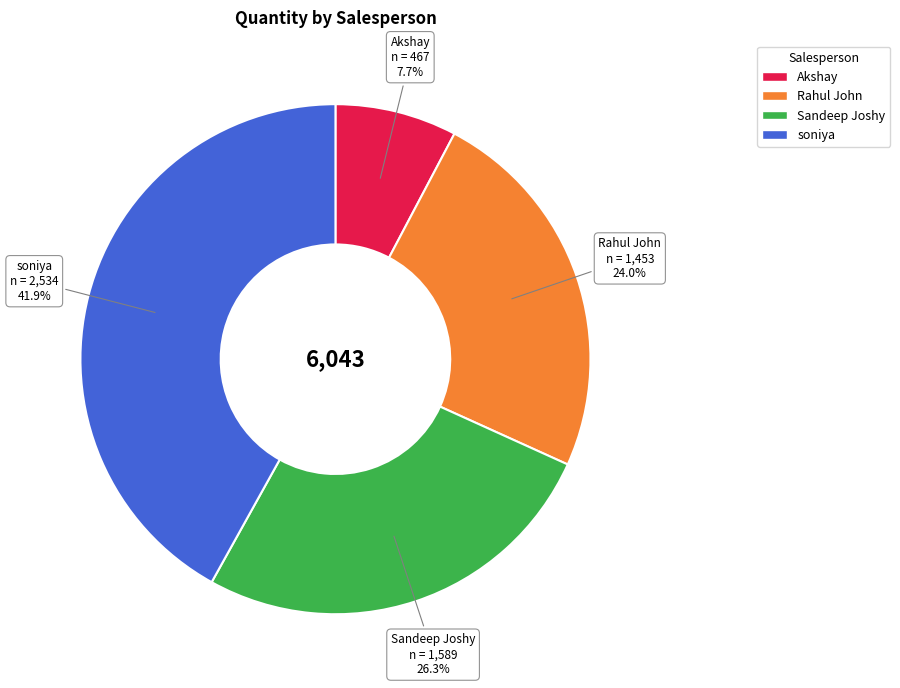

Between Sandeep Joshy and Rahul John, which is larger?

Sandeep Joshy